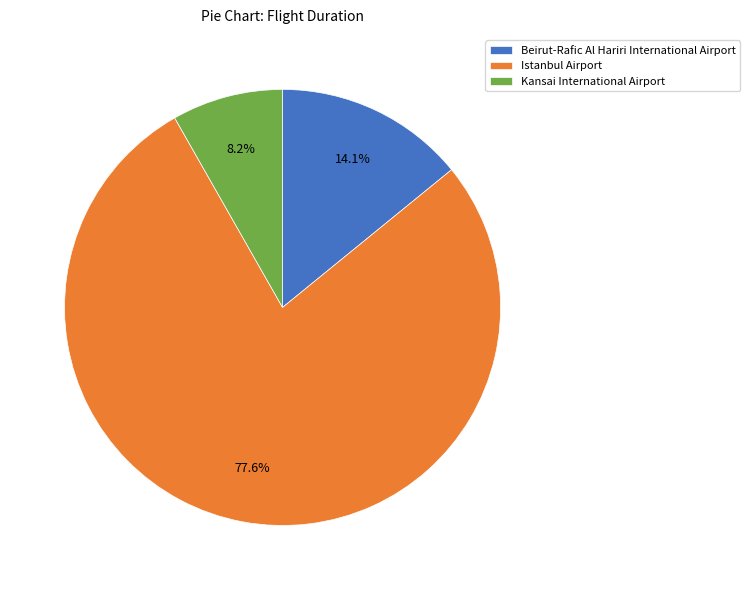

Count the number of slices in the pie.

3